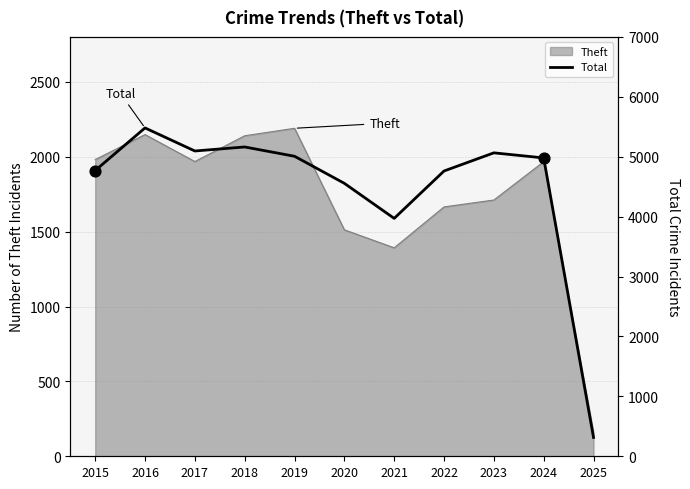

Between 2020 and 2019, which is larger?

2019